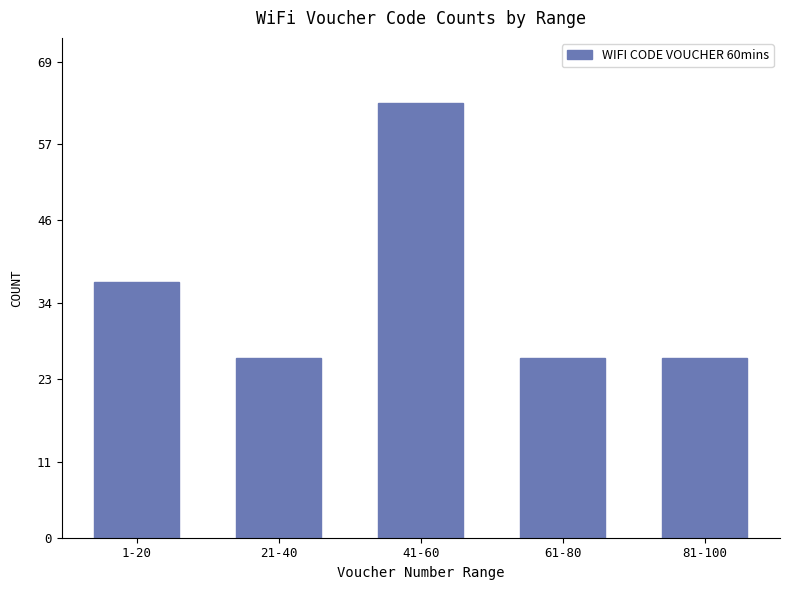

What is the change in value from 41-60 to 81-100?

-37